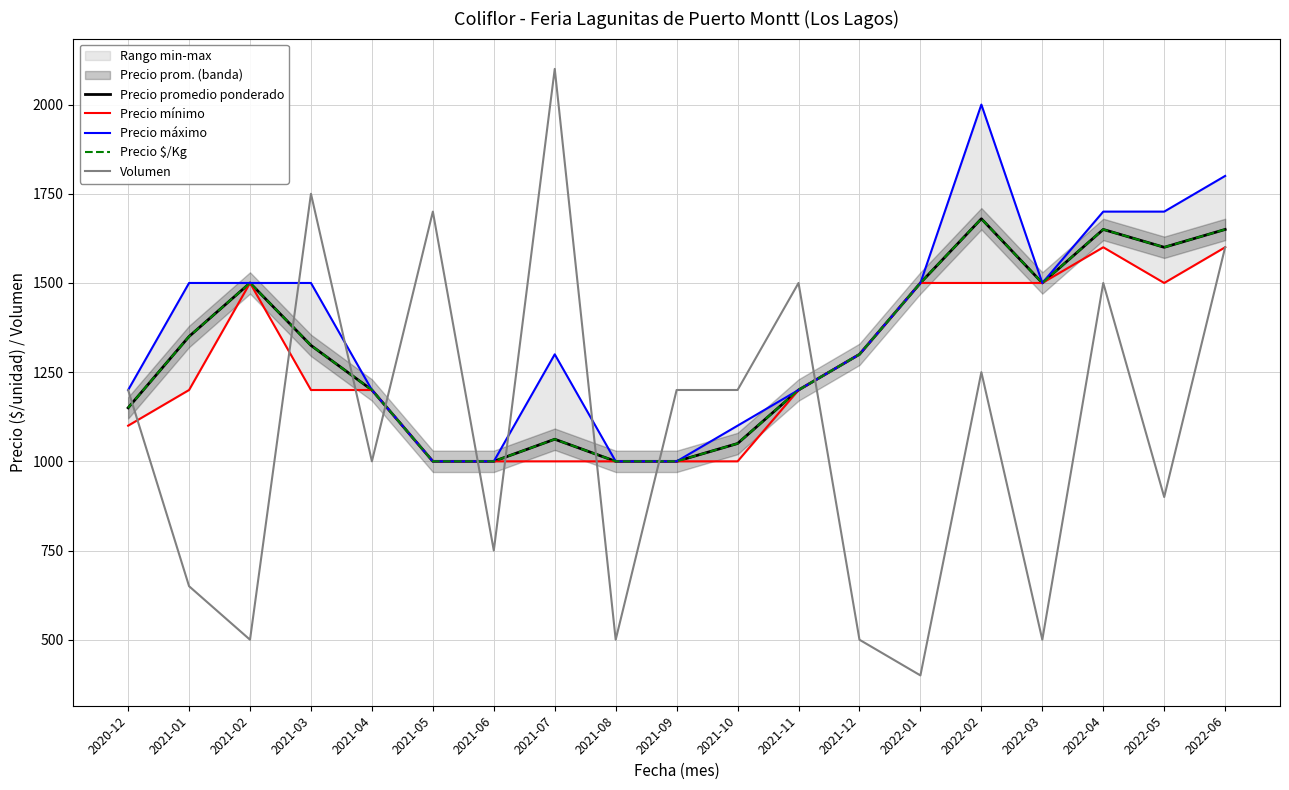

What is the maximum value shown in the chart?

2100